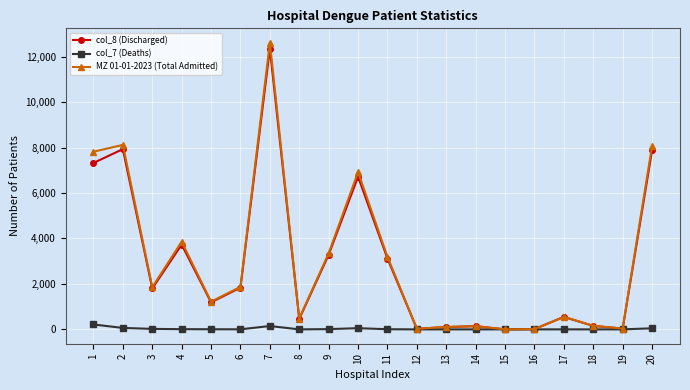

At which category is the sum across all series the highest?

7